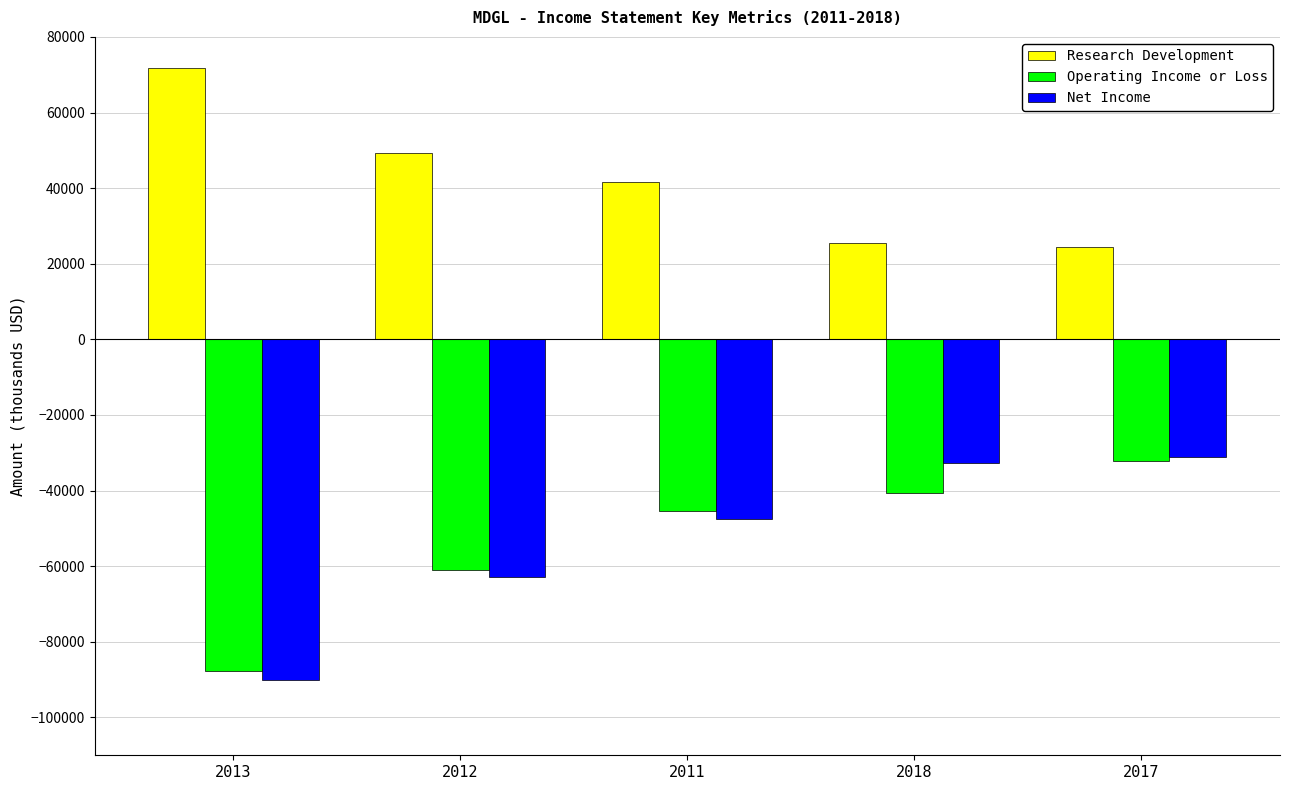

At which label is Operating Income or Loss closest to -59850?

2012